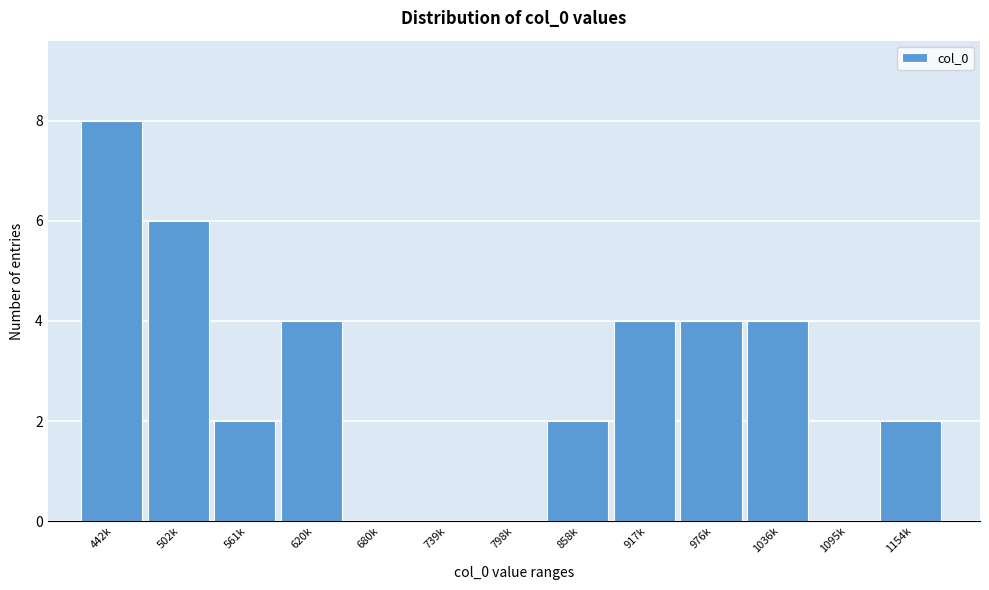

Reading left to right, list all the values displayed in this chart.

442k=8	502k=6	561k=2	620k=4	680k=0	739k=0	798k=0	858k=2	917k=4	976k=4	1036k=4	1095k=0	1154k=2